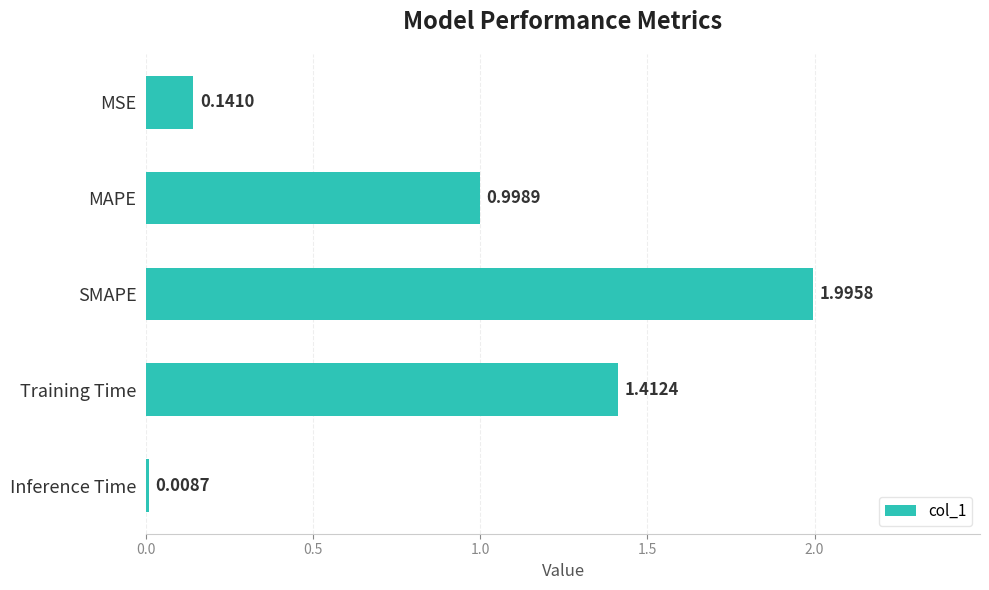

Rank the categories by value from lowest to highest.

Inference Time, MSE, MAPE, Training Time, SMAPE